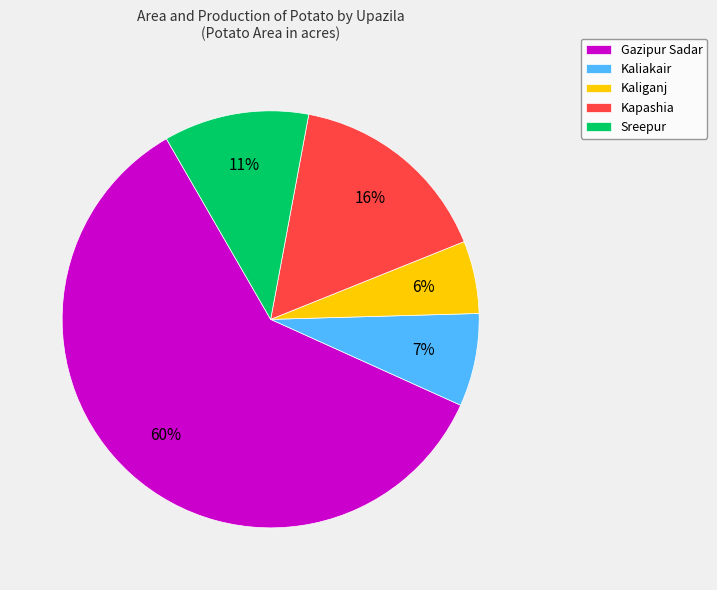

Rank the categories by value from lowest to highest.

Kaliganj, Kaliakair, Sreepur, Kapashia, Gazipur Sadar